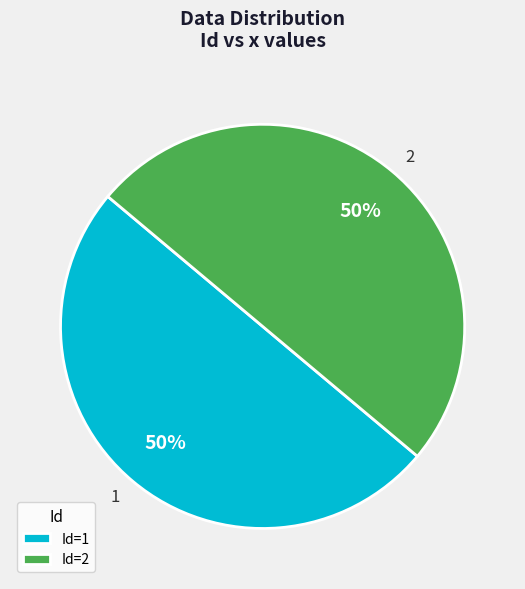

Is it true that 1 is 50% of the pie?

True